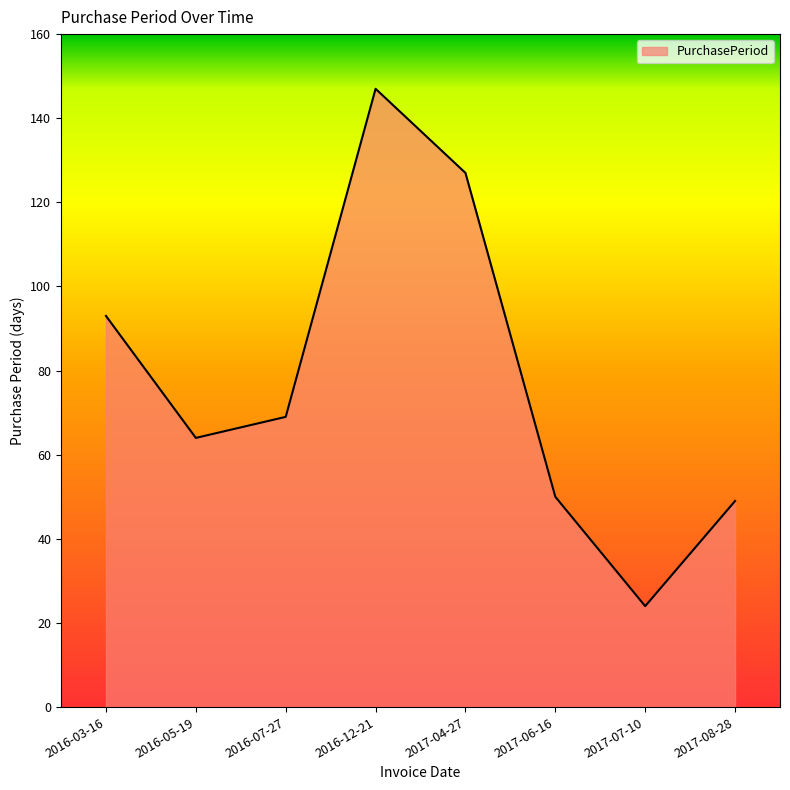

Does the chart have visible grid lines?

No